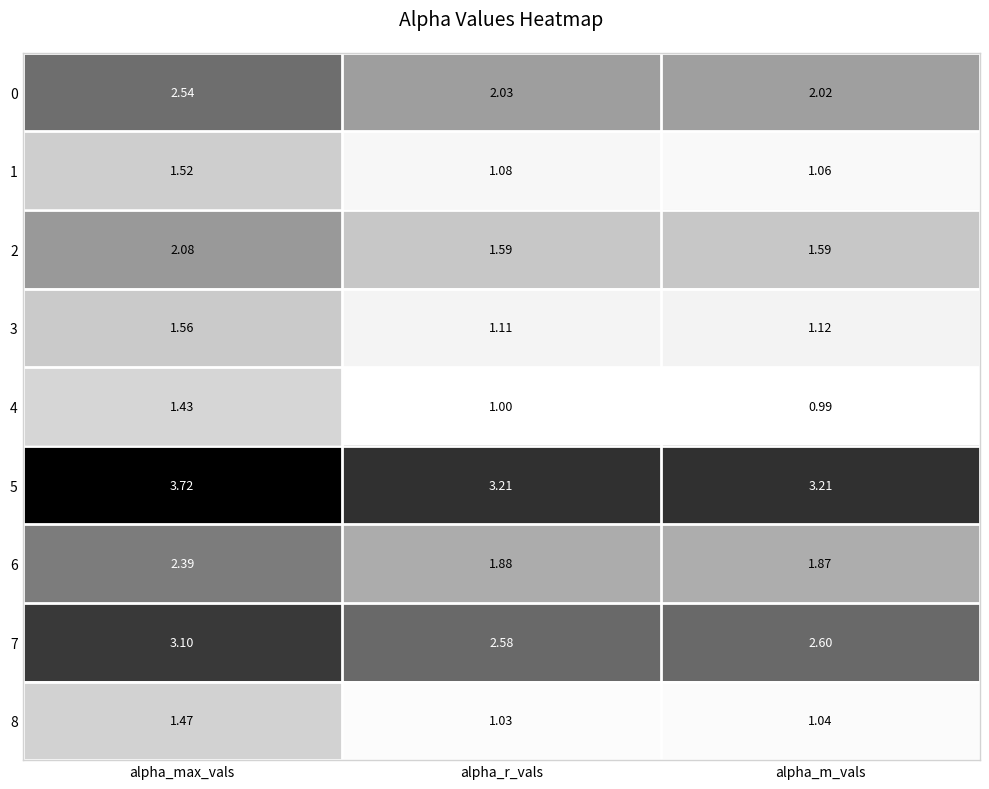

At which category is the sum across all series the highest?

alpha_max_vals